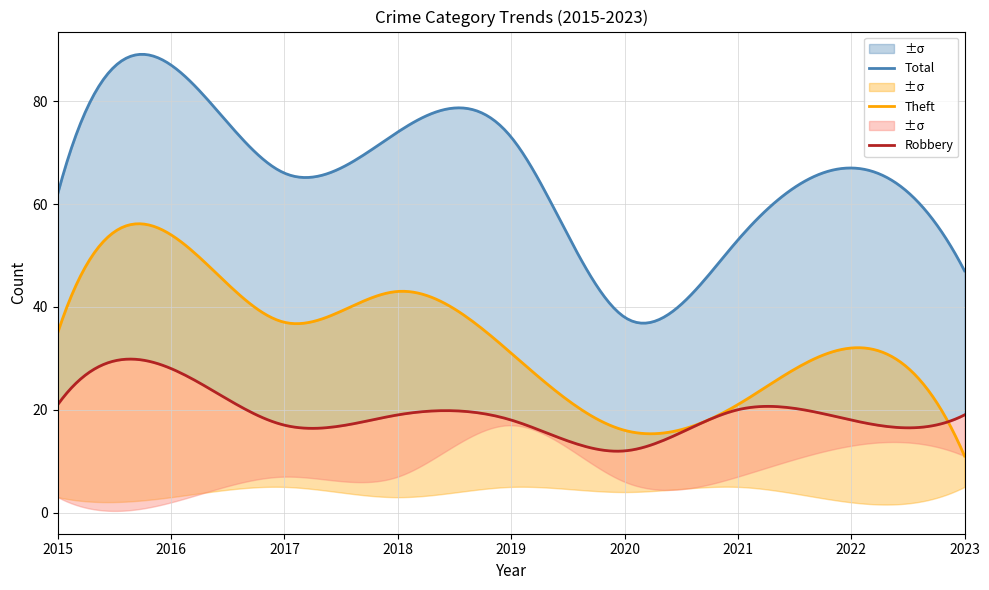

At which category does Total reach its first local peak?

2016